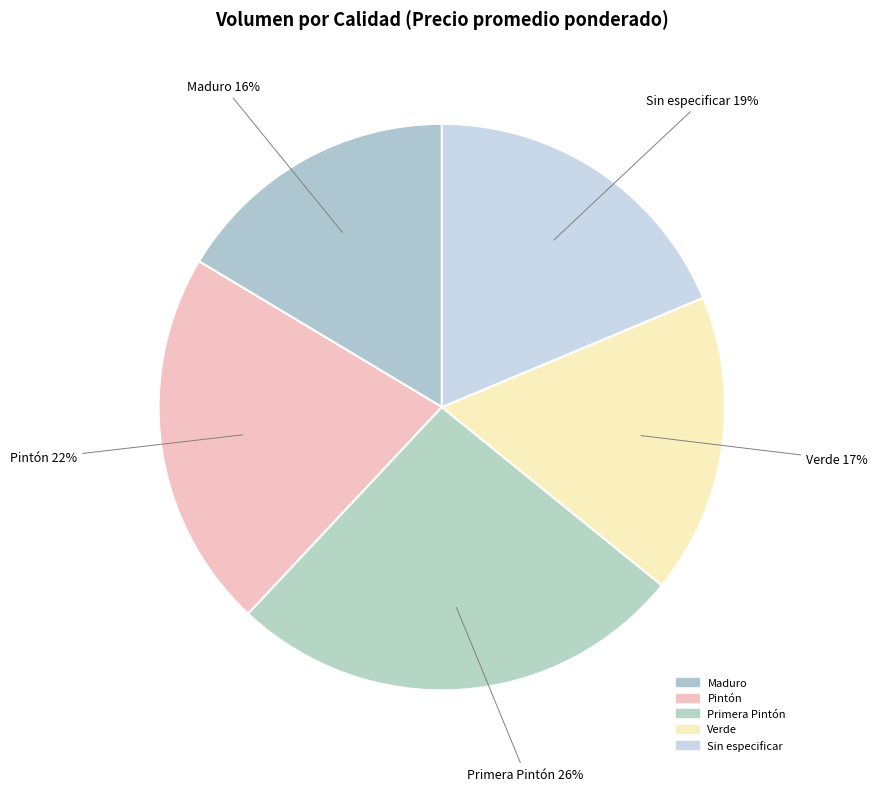

Count the number of slices in the pie.

5